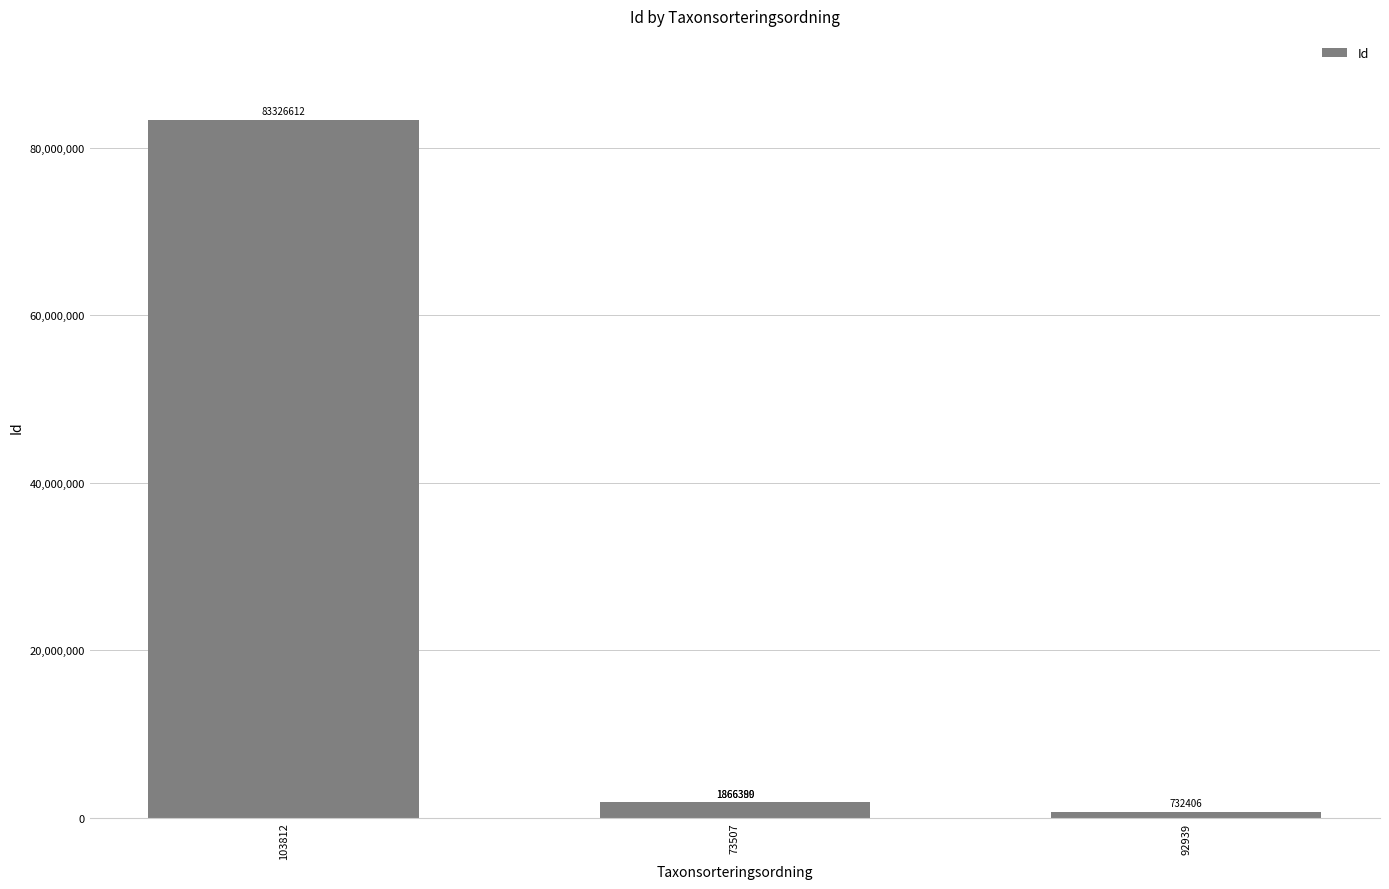

At which label does the data first exceed 1866390?

103812